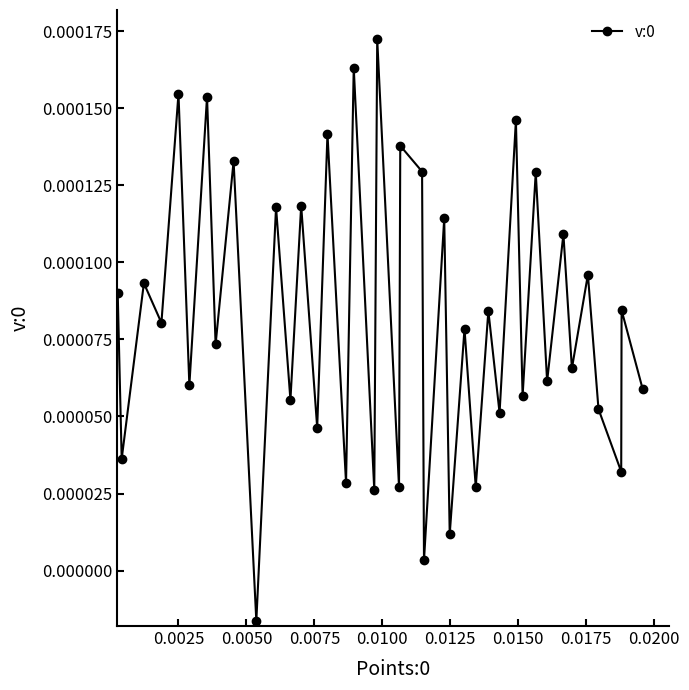

True or false: the data has more than 1 interior local peaks.

True